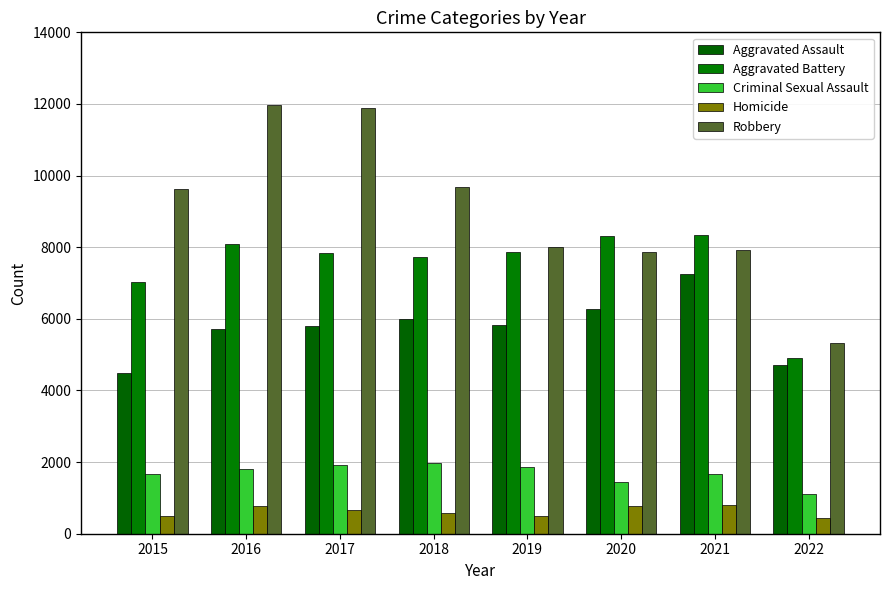

Which series changed the most between 2016 and 2017?

Aggravated Battery